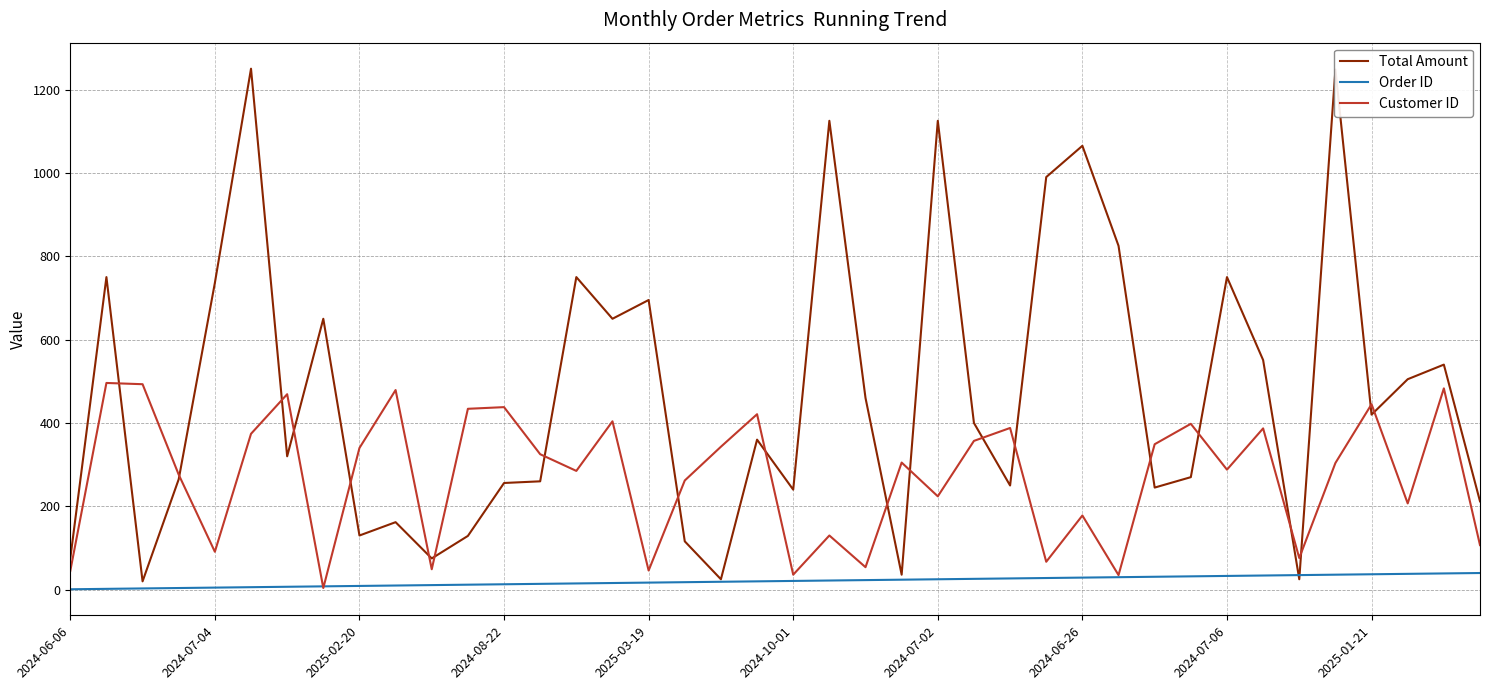

What is the lowest value of the Order ID series?

1